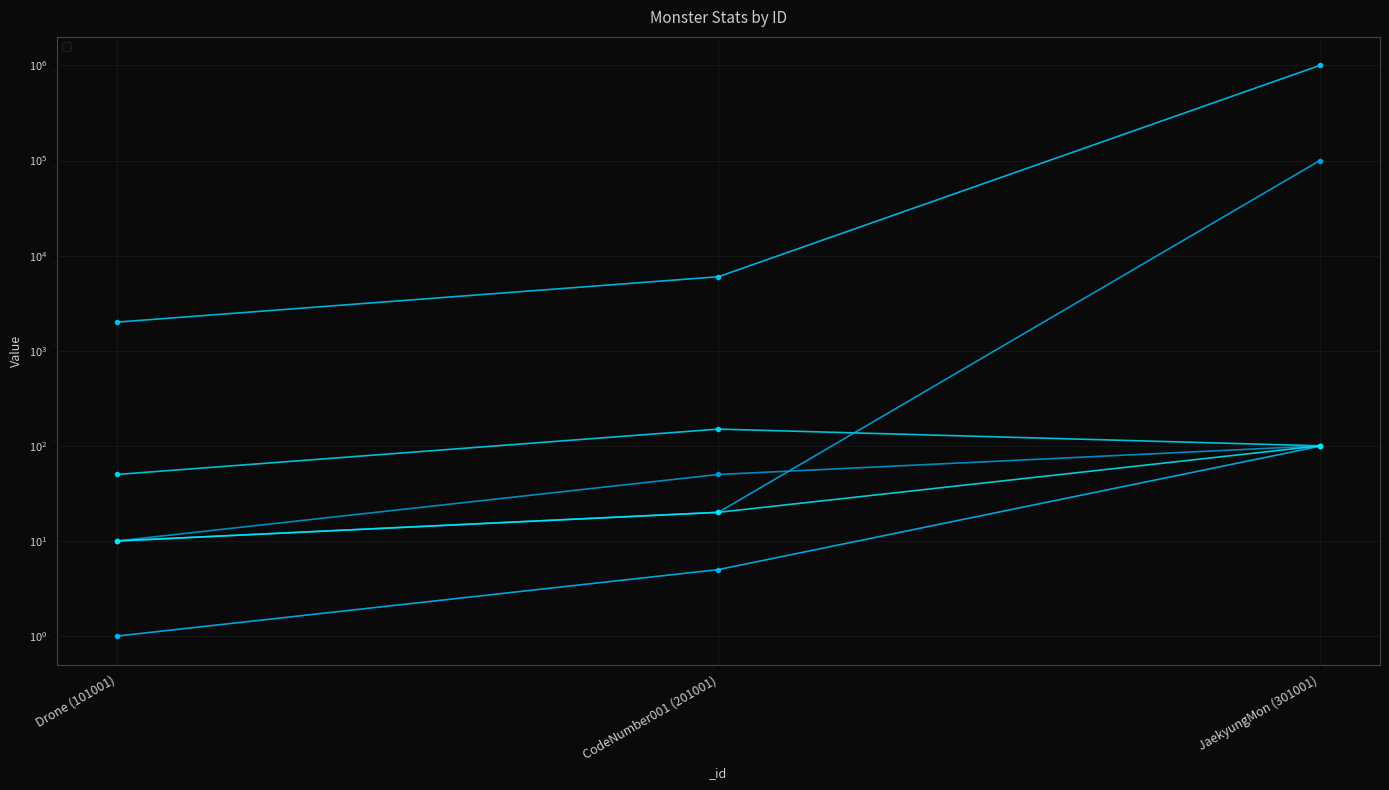

Where is _atk nearest to the value 100?

JaekyungMon (301001)